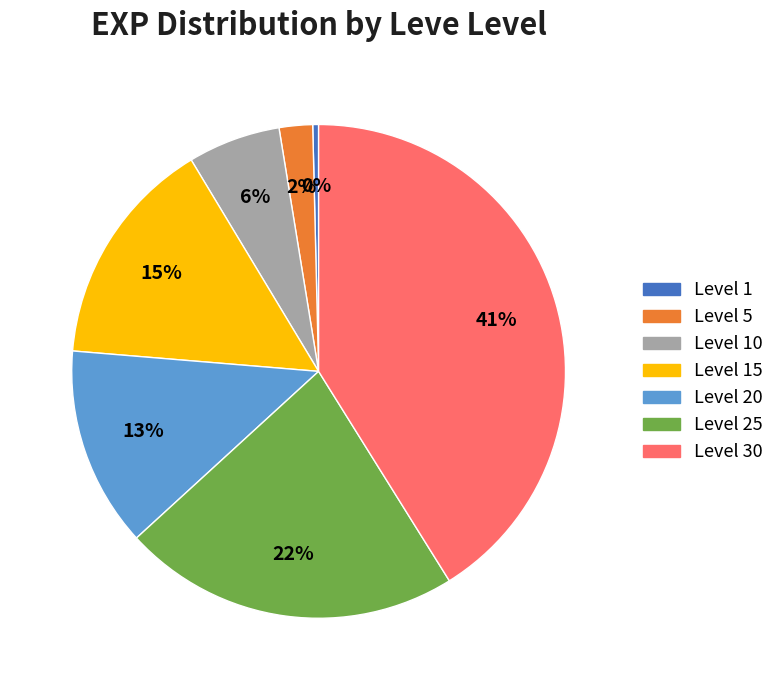

Is the sum of Level 5 and Level 15 greater than half?

No